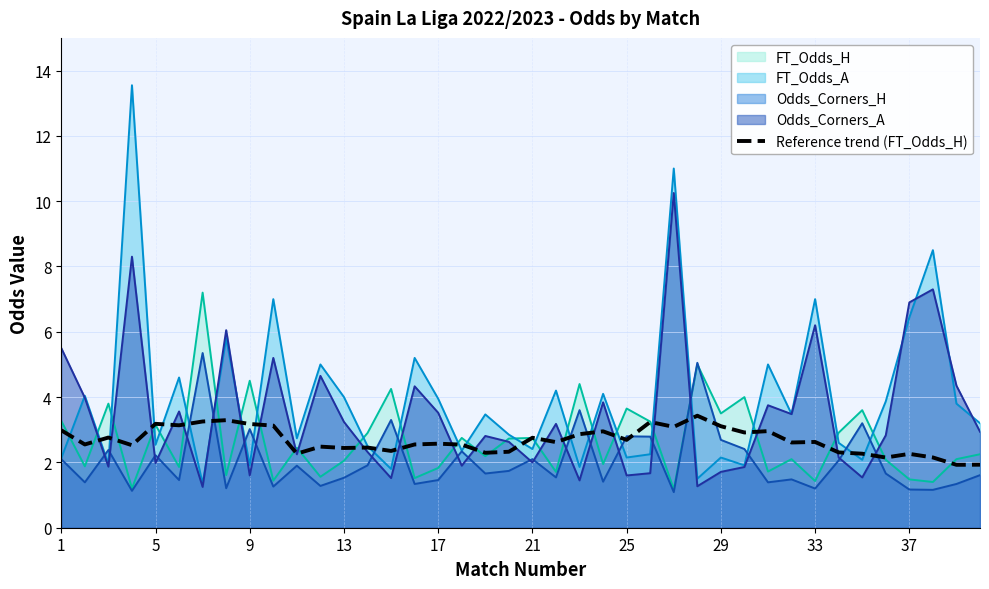

What is the average value?

2.7